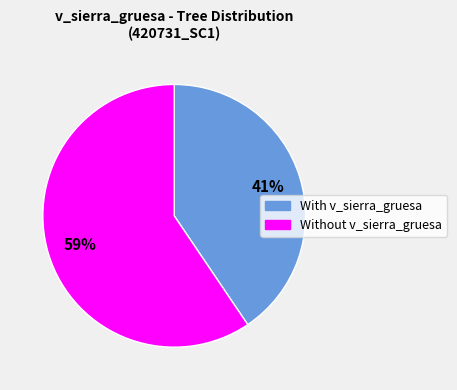

Is there any slice that represents more than half of the pie?

Yes